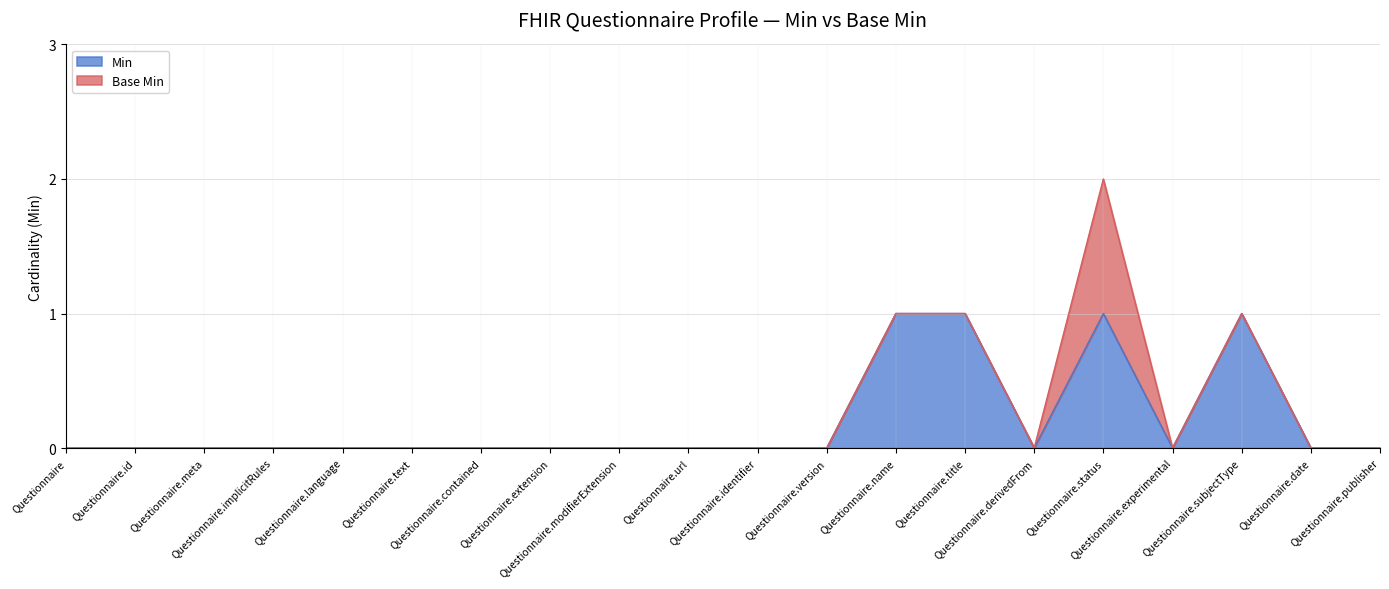

Reading right to left, extract all data points from this chart.

0	0	1	0	1	0	1	1	0	0	0	0	0	0	0	0	0	0	0	0